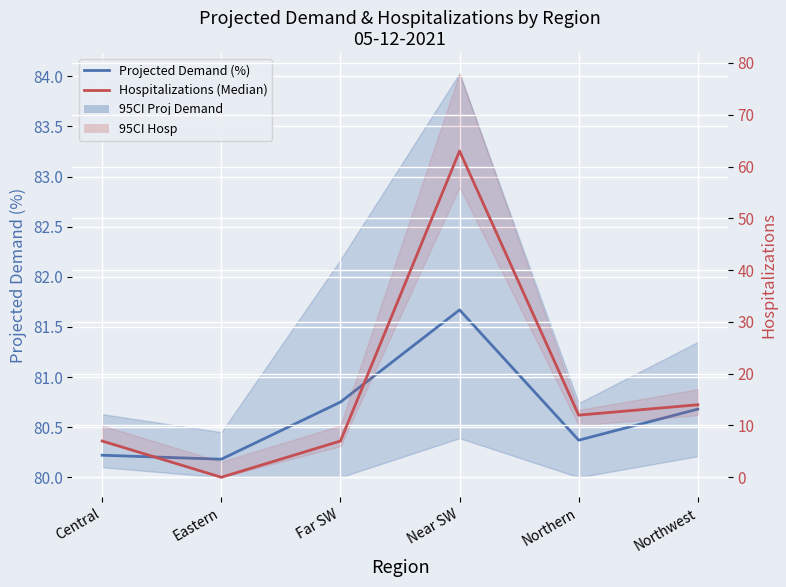

In Projected Demand (%), how many points are higher than both neighbors (excluding endpoints)?

1